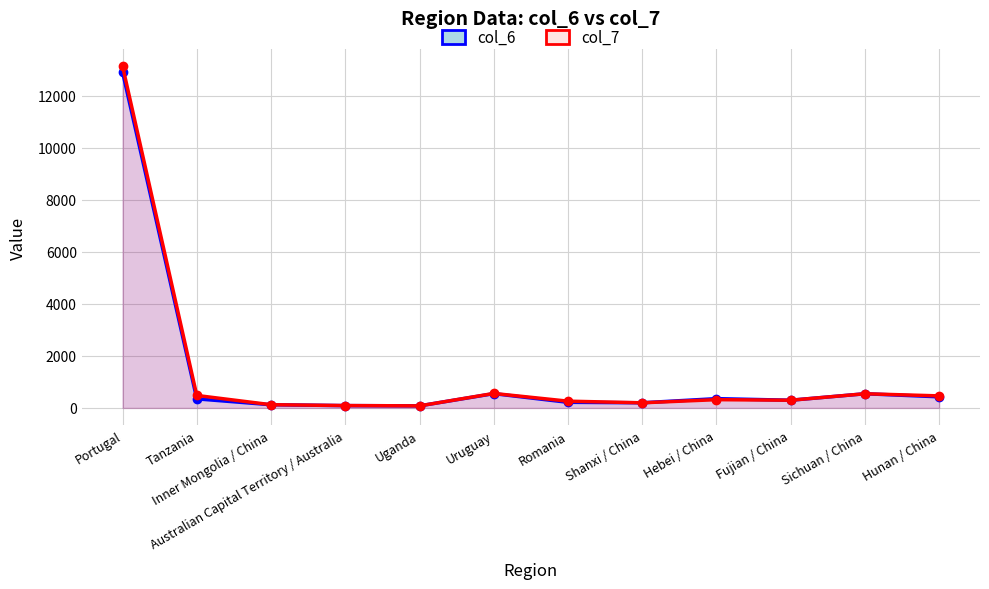

Reading right to left, extract all data points from this chart.

col_6: Hunan / China=427	Sichuan / China=545	Fujian / China=296	Hebei / China=357	Shanxi / China=198	Romania=216	Uruguay=549	Uganda=80	Australian Capital Territory / Australia=89	Inner Mongolia / China=123	Tanzania=348	Portugal=12909
col_7: Hunan / China=463	Sichuan / China=545	Fujian / China=296	Hebei / China=318	Shanxi / China=197	Romania=260	Uruguay=557	Uganda=79	Australian Capital Territory / Australia=91	Inner Mongolia / China=124	Tanzania=480	Portugal=13141